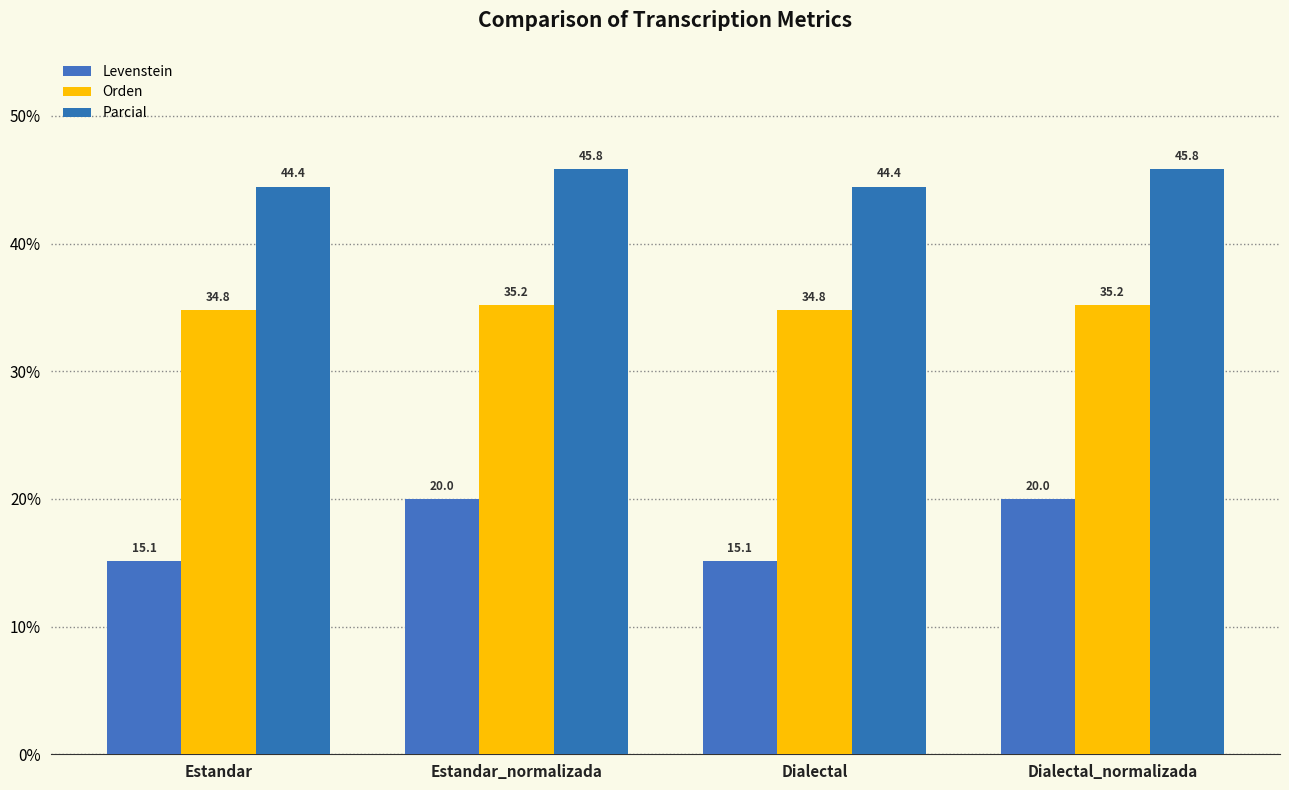

List the series in order of their overall mean, highest first.

Parcial, Orden, Levenstein